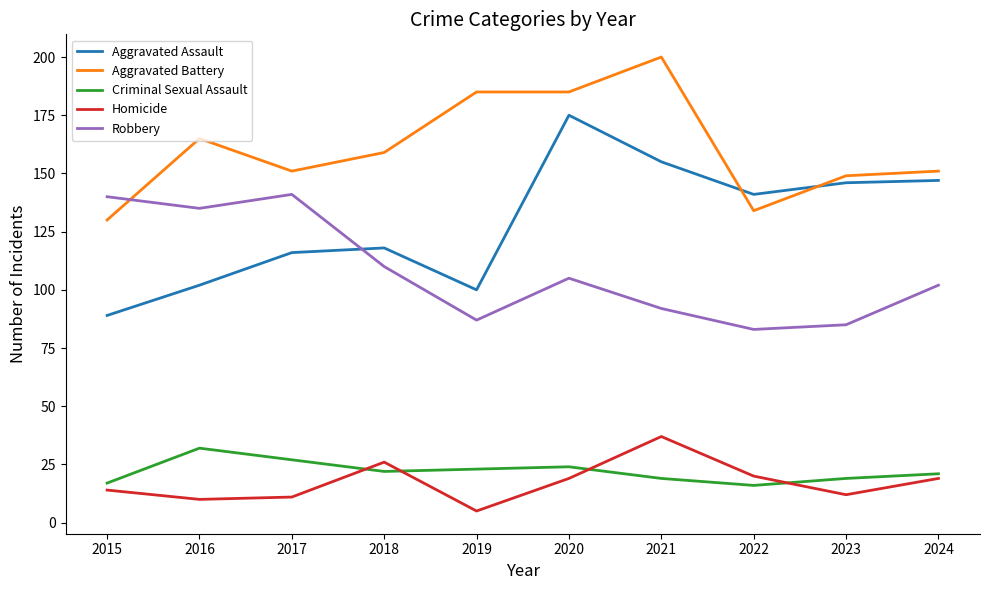

What is the difference between the highest and lowest values at 2023?

137